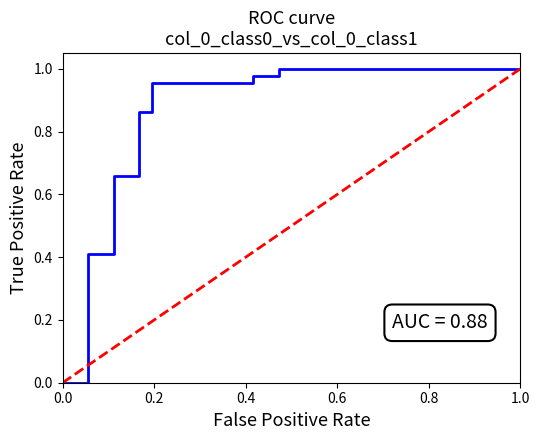

Which has a higher value, 0.0 or 1.0?

1.0